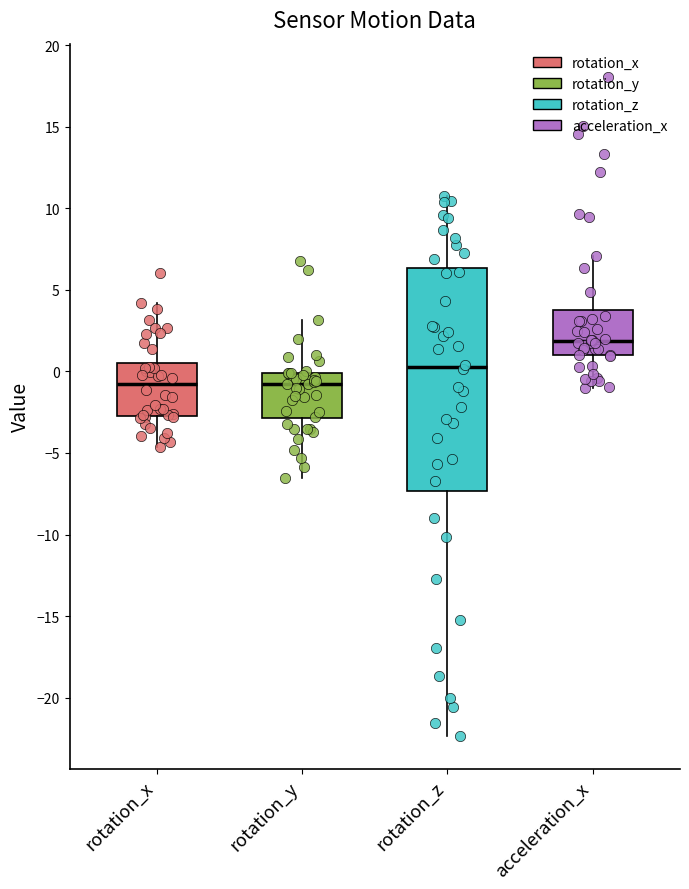

Reading left to right, transcribe this box plot: for each box, give where its median line is, the range the box spans, and where its two whiskers end, as read against the y-axis. The values are not printed on the chart, so give them approximately, as read against the axis.

rotation_x: median -1.0, box -2.5 to 0.5, whiskers -4.5 to 4.0
rotation_y: median -1.0, box -3.0 to 0.0, whiskers -6.5 to 3.0
rotation_z: median 0.5, box -7.5 to 6.5, whiskers -22.5 to 10.5
acceleration_x: median 2.0, box 1.0 to 4.0, whiskers -1.0 to 7.0